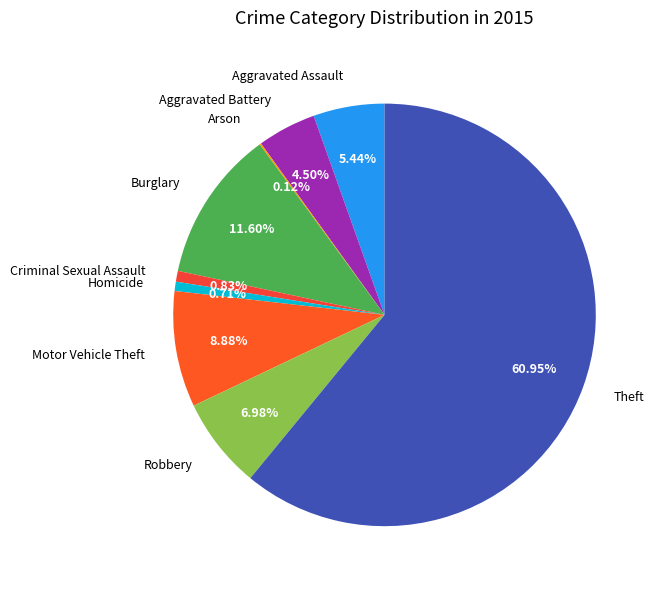

What is the ratio of the value at Aggravated Assault to the value at Robbery?

0.8